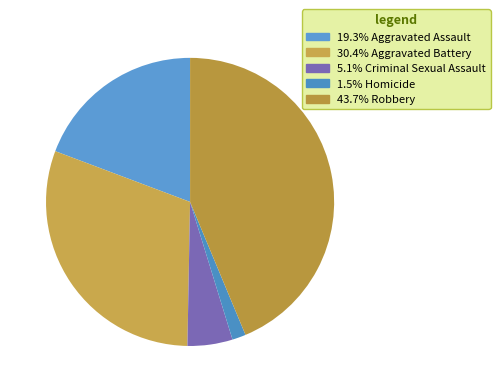

How many slices are in this pie chart?

5